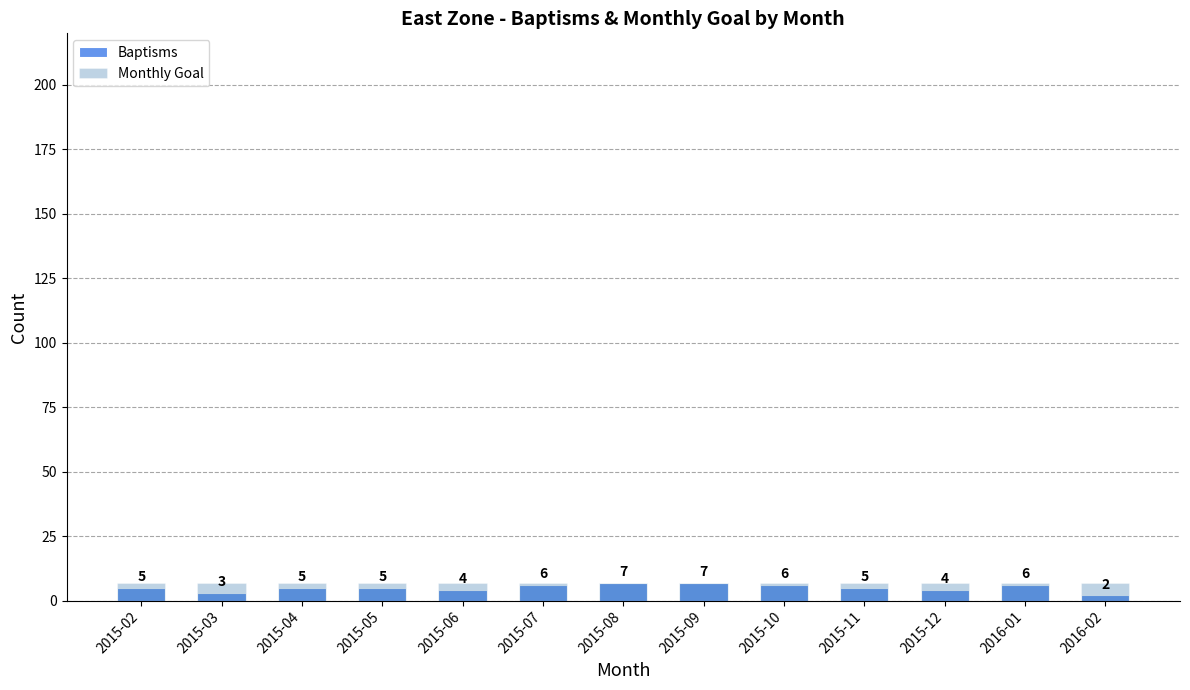

True or false: Baptisms has a value of 7 at 2015-08.

True